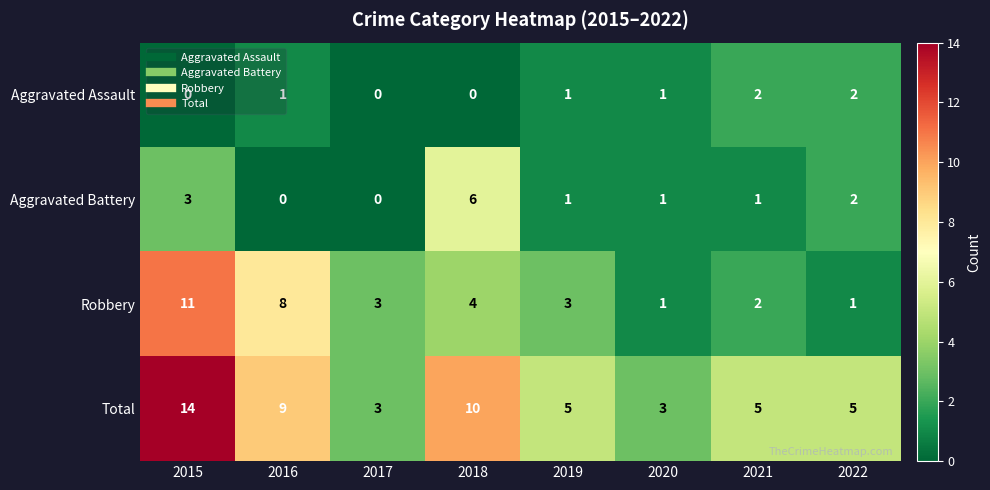

The Total series shows 5 at 2016. True or false?

False